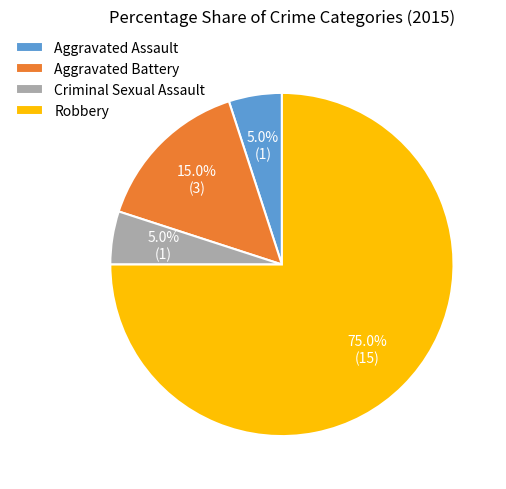

True or false: Aggravated Battery accounts for 15% of the total.

True